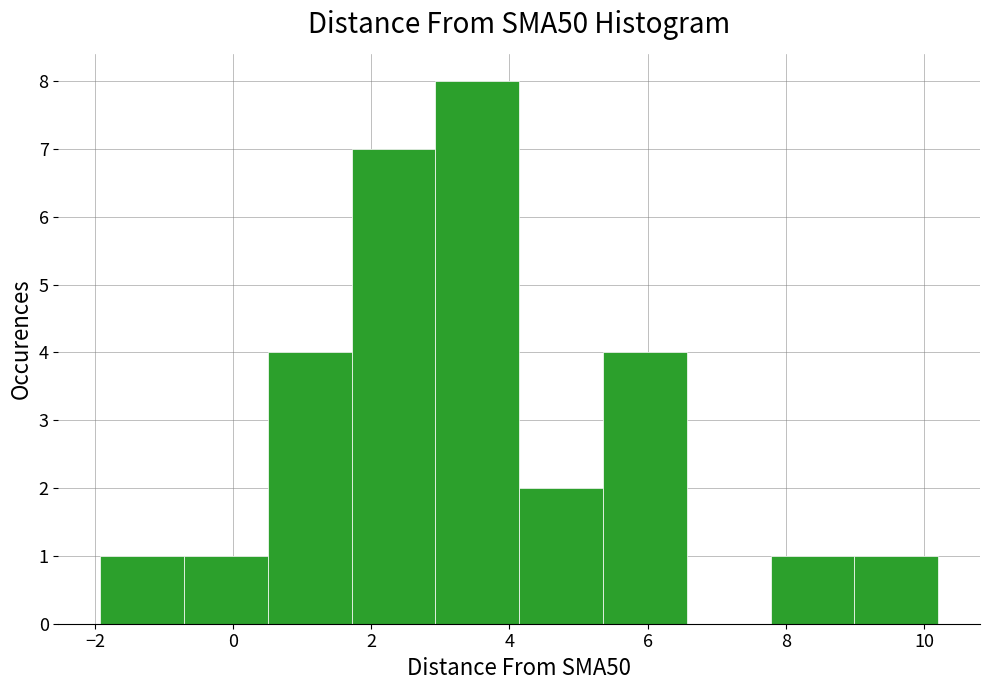

Reading left to right, list every bar in this chart as the range it spans on the x-axis followed by its height. Neither the bar edges nor the heights are printed on the chart, so give them approximately, as read against the axes.

-2.0 to -0.8: 1
-0.8 to 0.6: 1
0.6 to 1.8: 4
1.8 to 3.0: 7
3.0 to 4.2: 8
4.2 to 5.4: 2
5.4 to 6.6: 4
6.6 to 7.8: 0
7.8 to 9.0: 1
9.0 to 10.2: 1